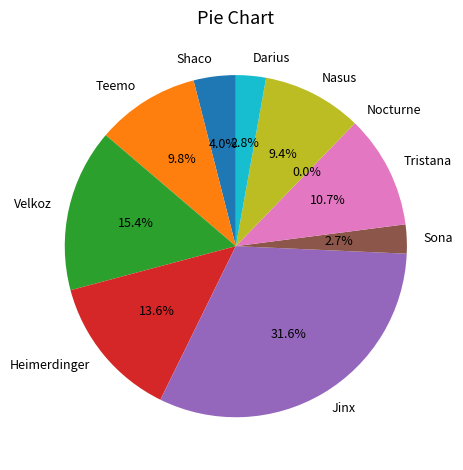

Is the sum of Tristana and Shaco greater than half?

No